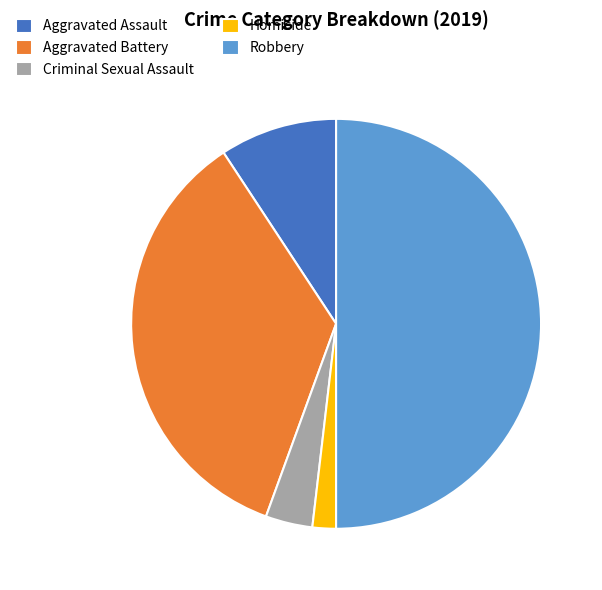

Which slice is the largest?

Robbery